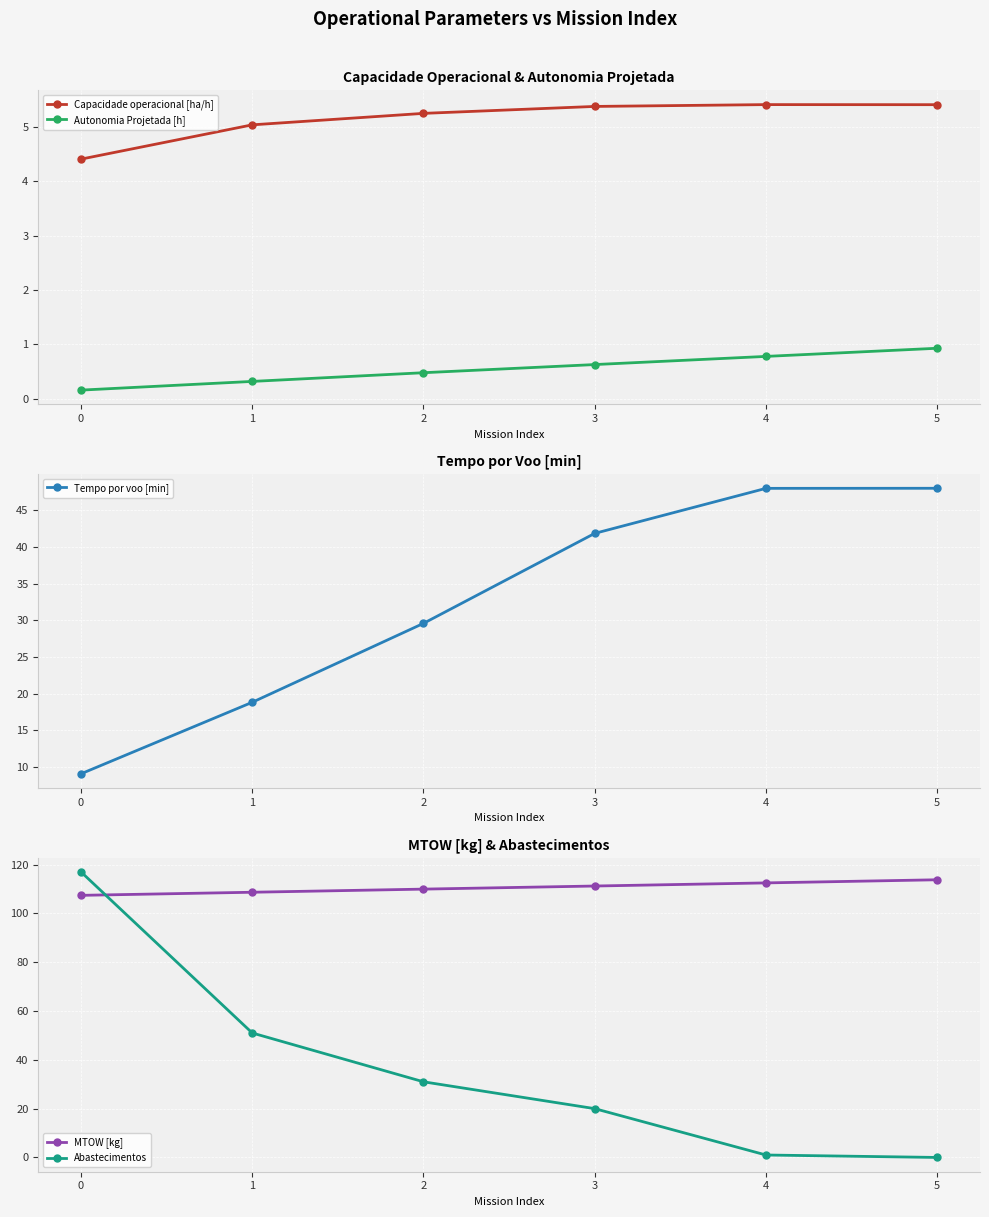

Is it true that Capacidade operacional [ha/h] equals 2.4 at 2?

False